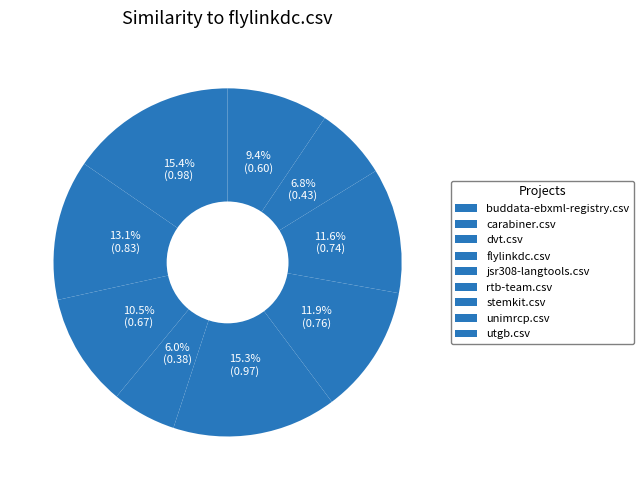

Which slice is the largest?

buddata-ebxml-registry.csv